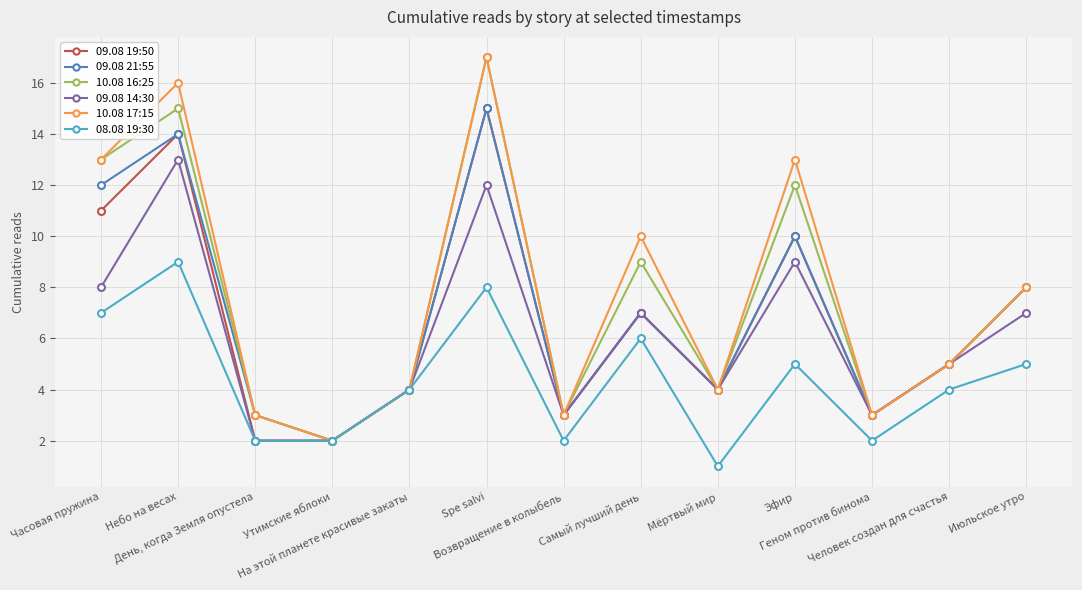

What is the difference between the 10.08 16:25 values at Spe salvi and Утимские яблоки?

15